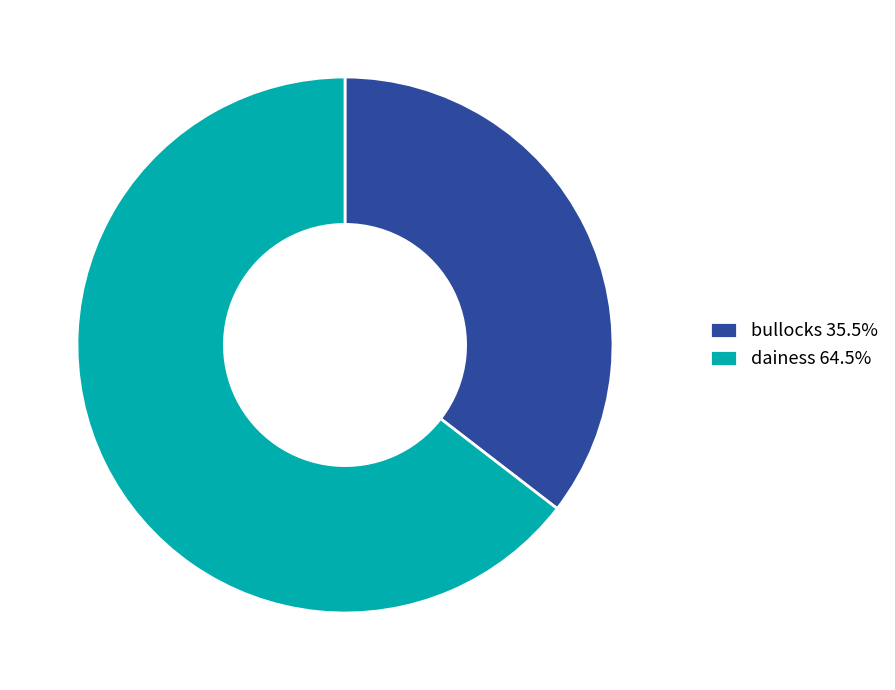

Does bullocks 35.5% represent more than half of the total?

No